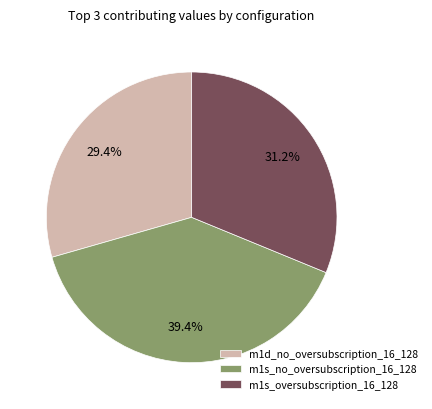

Is m1s_no_oversubscription_16_128 the majority of the pie?

No